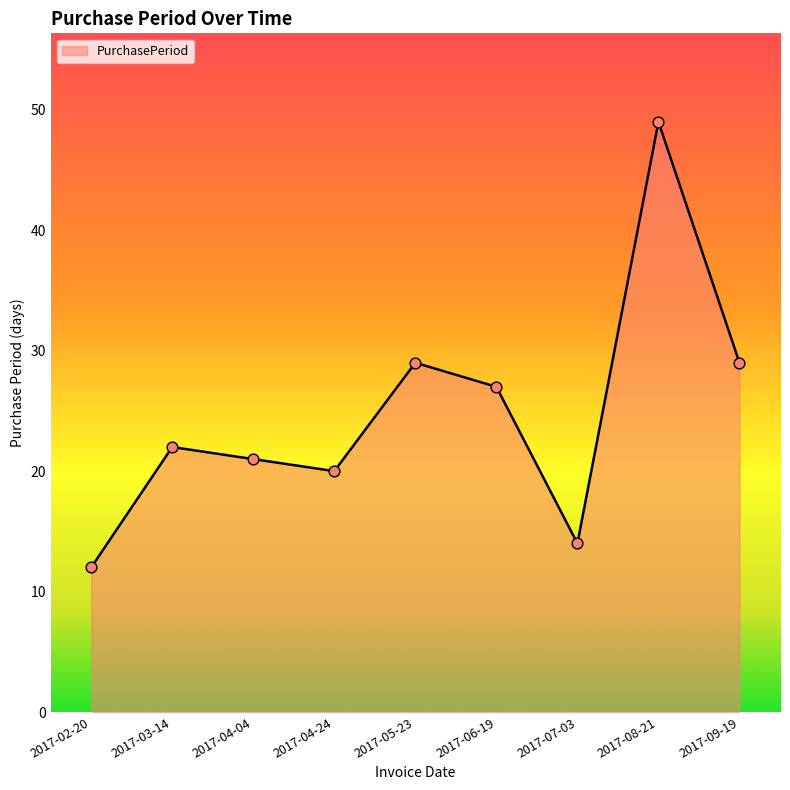

Between 2017-04-04 and 2017-05-23, which is larger?

2017-05-23